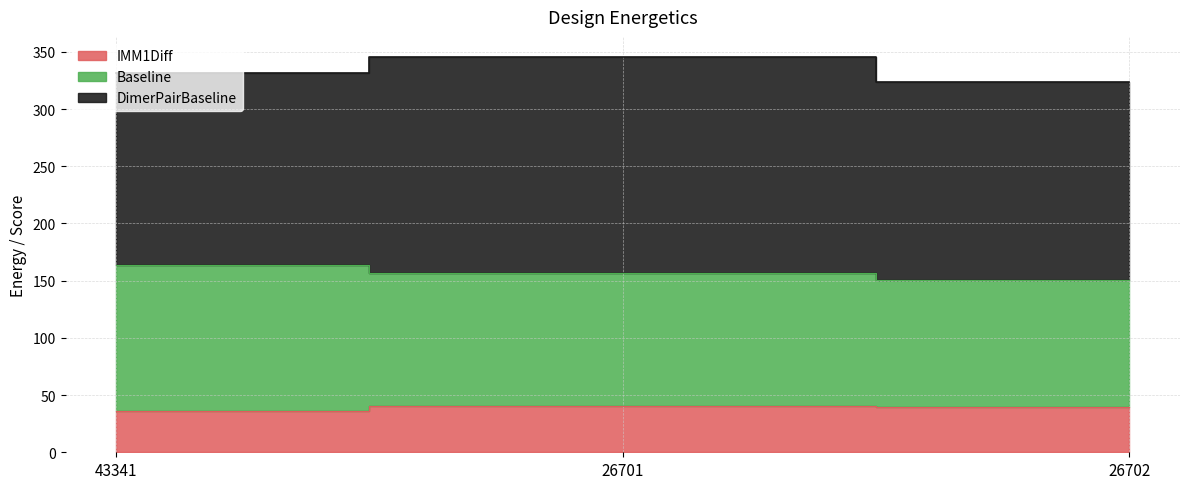

The value of IMM1Diff at 43341 is 52.8. True or false?

False